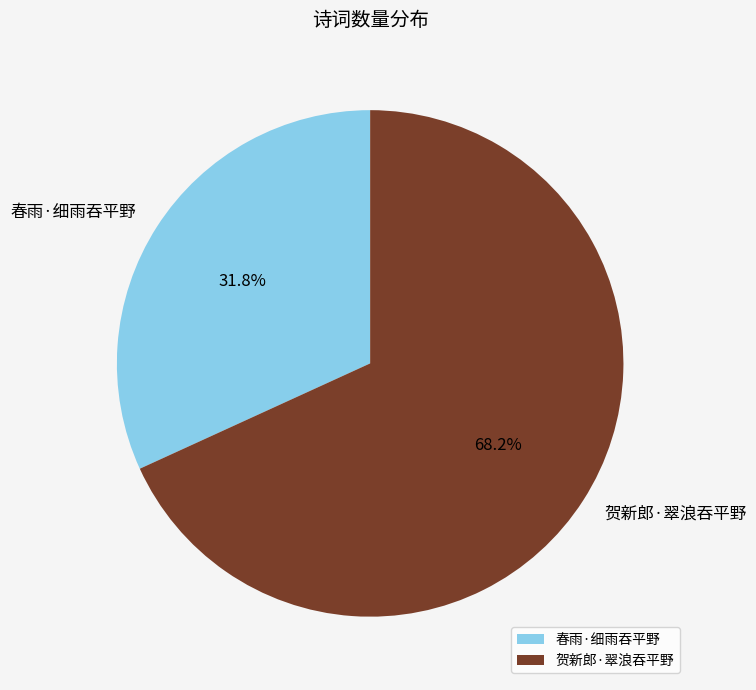

Count the number of slices in the pie.

2